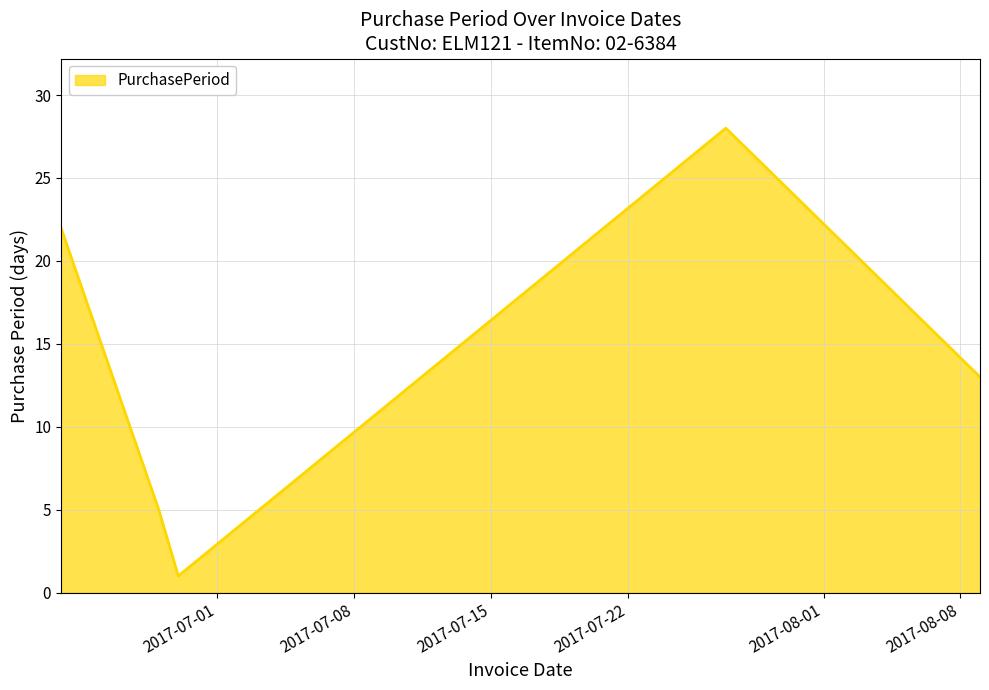

What is the sum of all values?

69